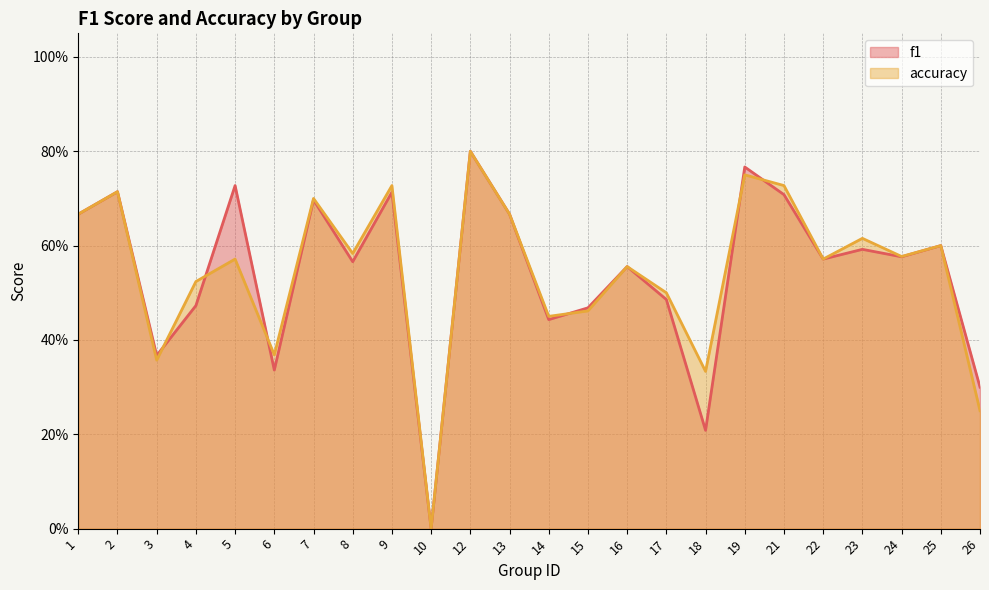

At which label is accuracy closest to 0?

10